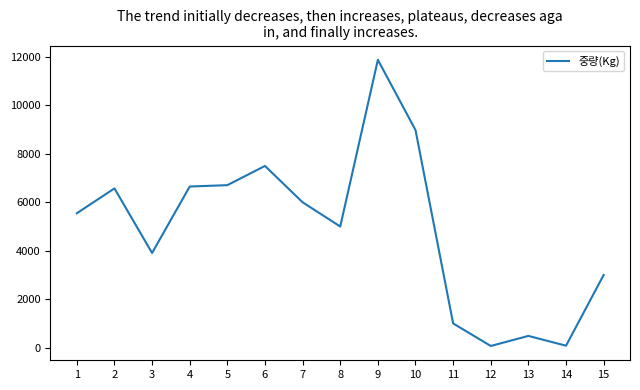

The value at 2 is 6573. True or false?

True